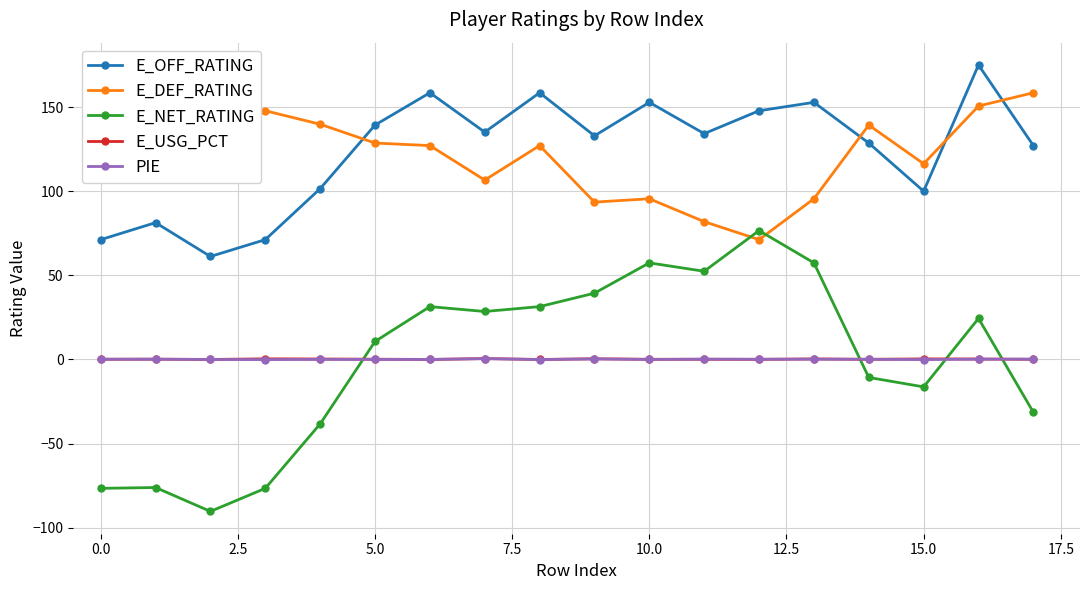

True or false: E_DEF_RATING has more than 0 interior local peaks.

True